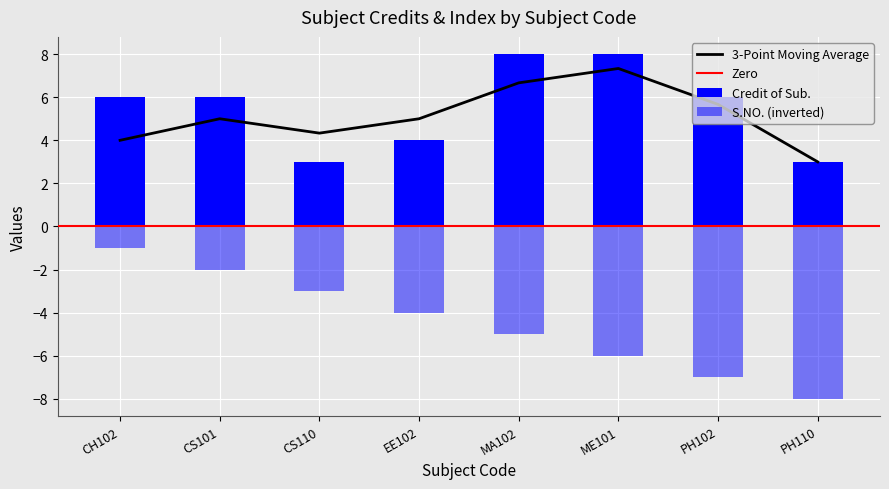

How many data points in S.NO. are above -4?

3